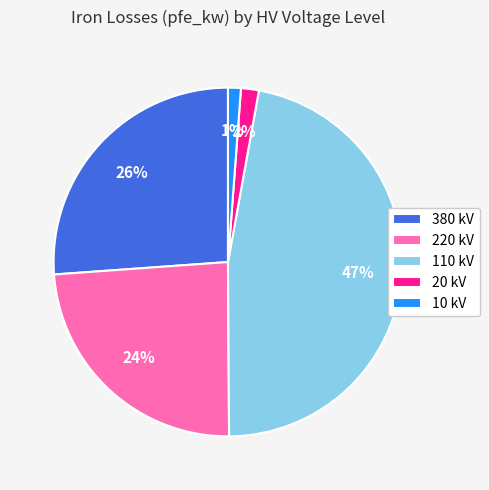

Which has a higher value, 110 kV or 10 kV?

110 kV